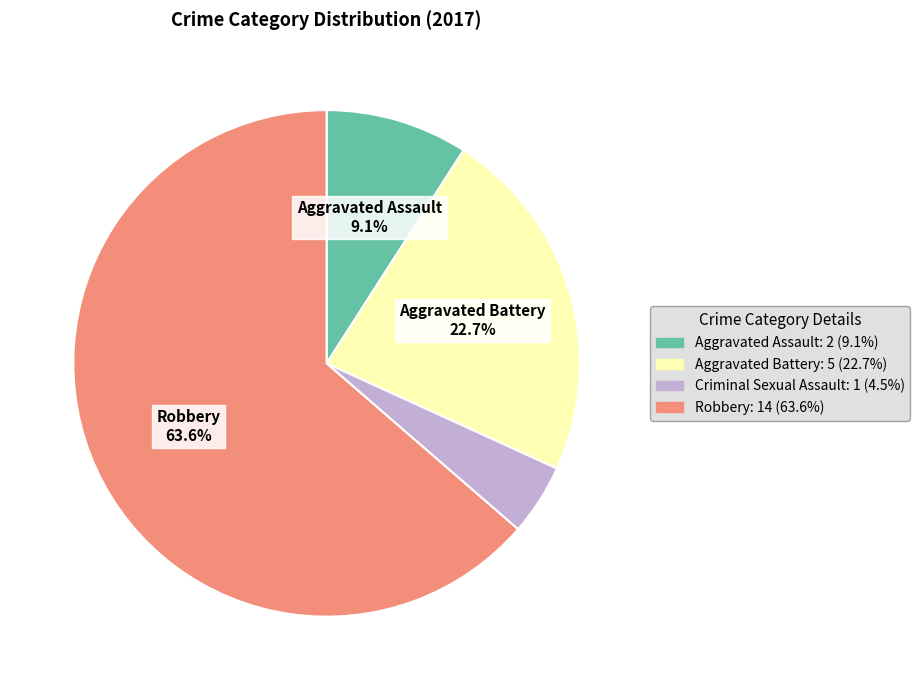

Does any single category account for the majority?

Yes